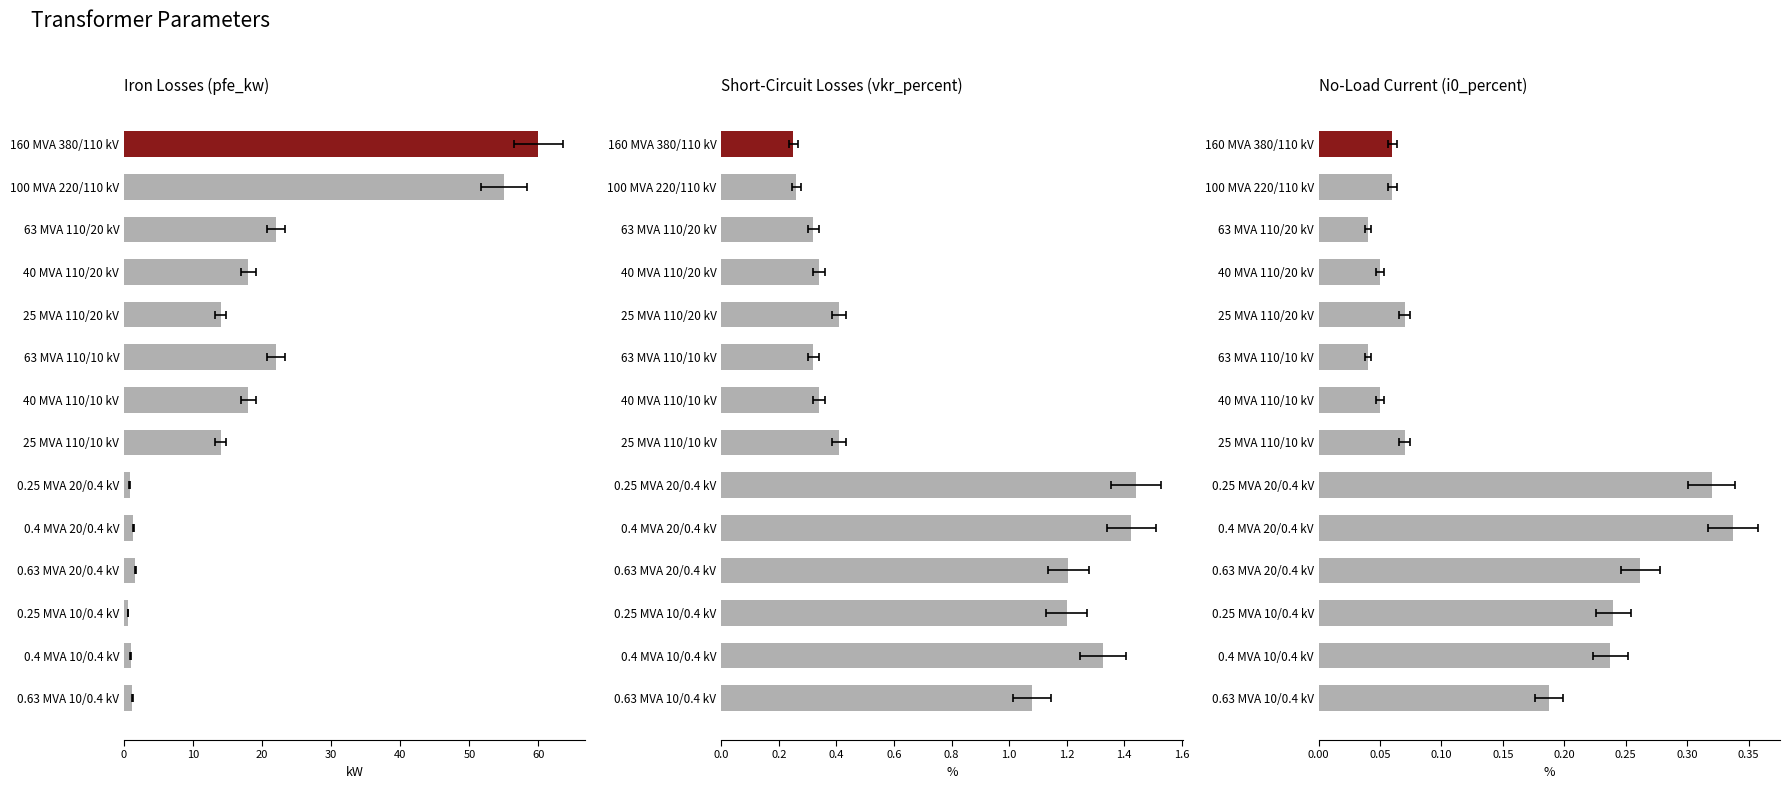

Rank the series at 100 MVA 220/110 kV from lowest to highest value.

i0_percent, vkr_percent, pfe_kw